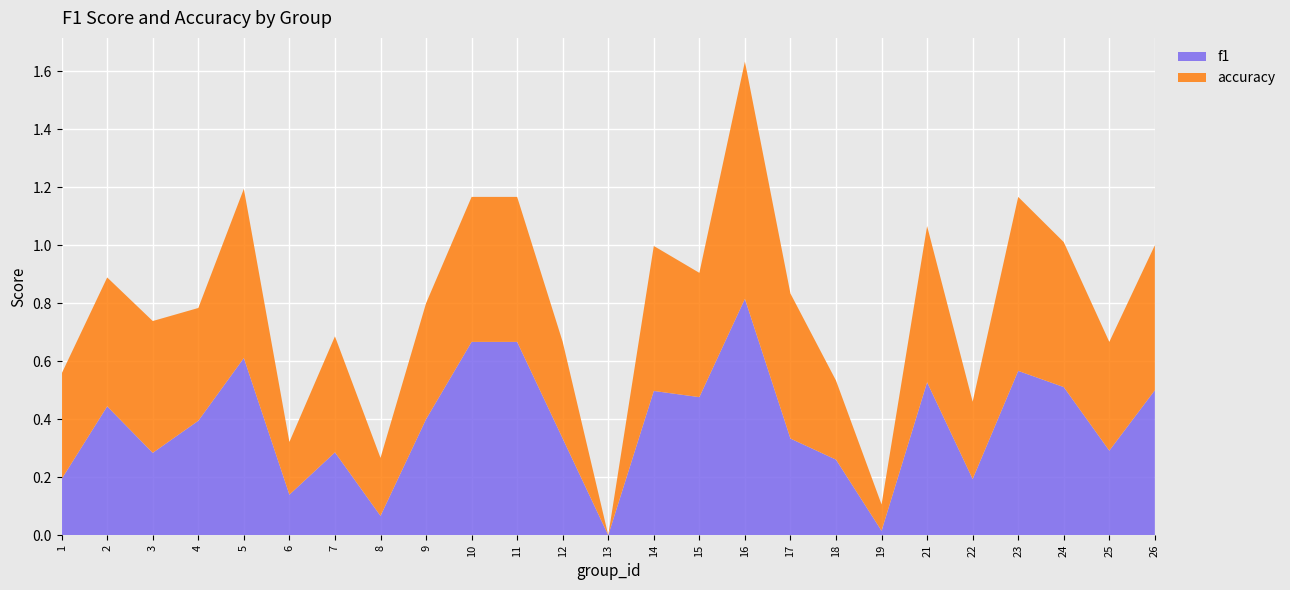

Reading left to right, list all the values displayed in this chart.

f1: 0.2	0.4	0.3	0.4	0.6	0.1	0.3	0.1	0.4	0.7	0.7	0.3	0.0	0.5	0.5	0.8	0.3	0.3	0.0	0.5	0.2	0.6	0.5	0.3	0.5
accuracy: 0.4	0.4	0.5	0.4	0.6	0.2	0.4	0.2	0.4	0.5	0.5	0.3	0.0	0.5	0.4	0.8	0.5	0.3	0.1	0.5	0.3	0.6	0.5	0.4	0.5